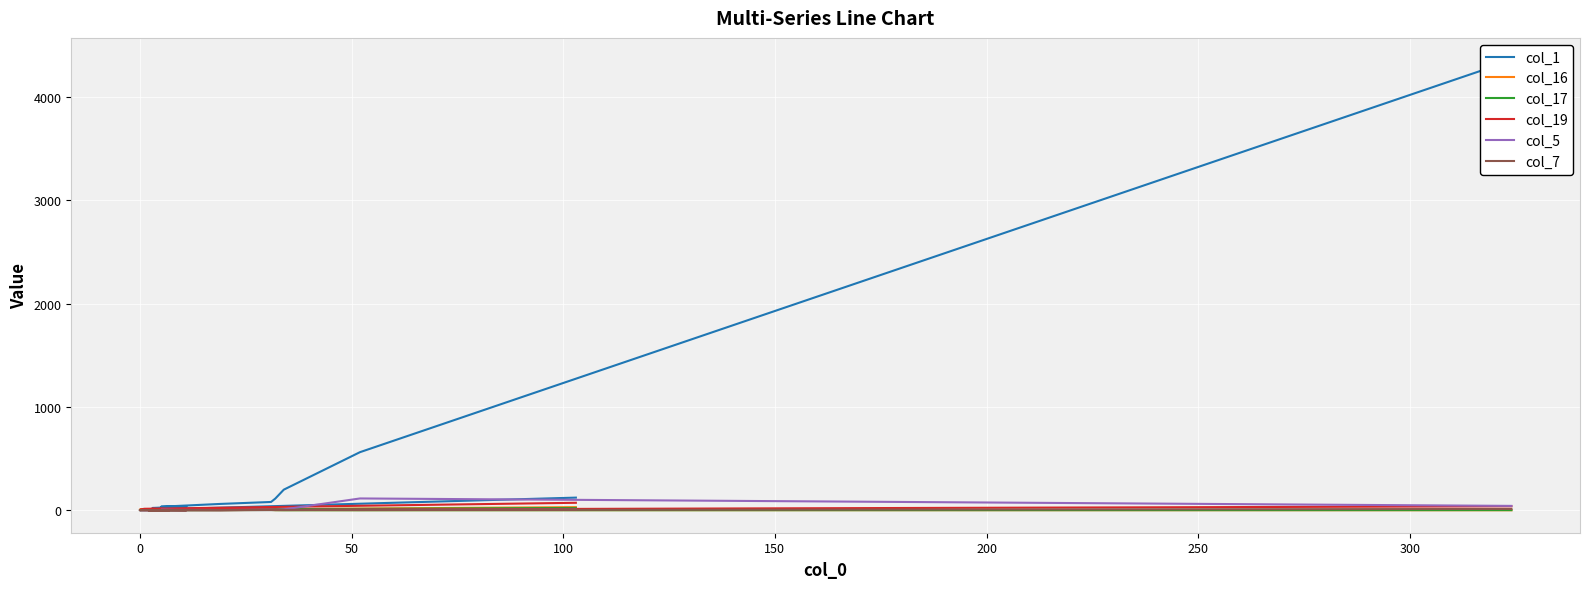

Which series has the largest total across all categories?

col_1